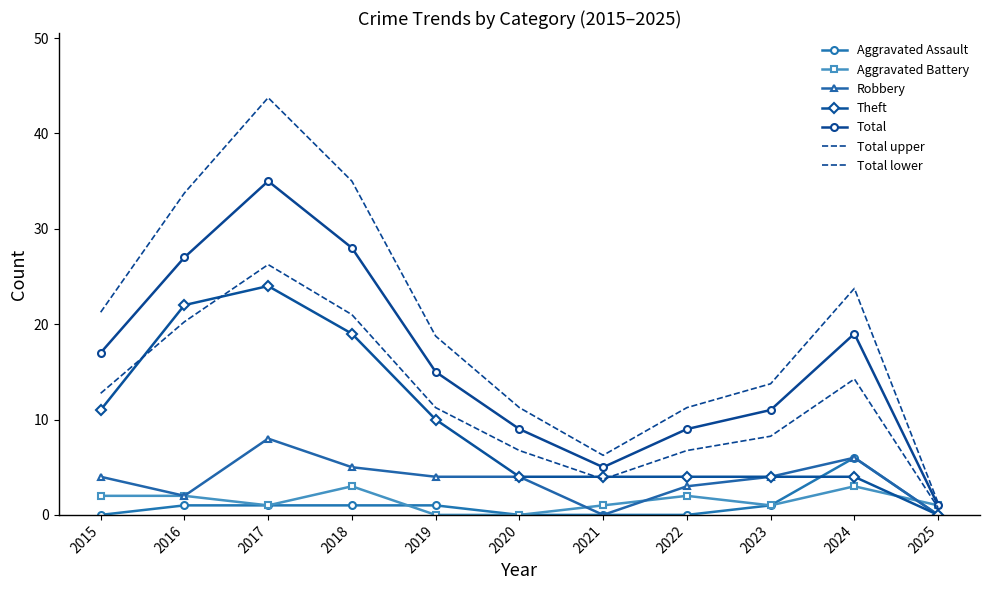

How many lines are shown in the chart?

5